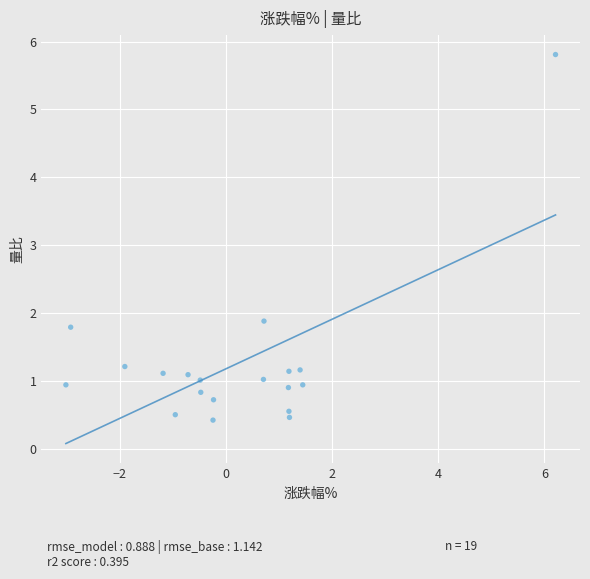

What Y value in the scatter plot is closest to 3?

1.9